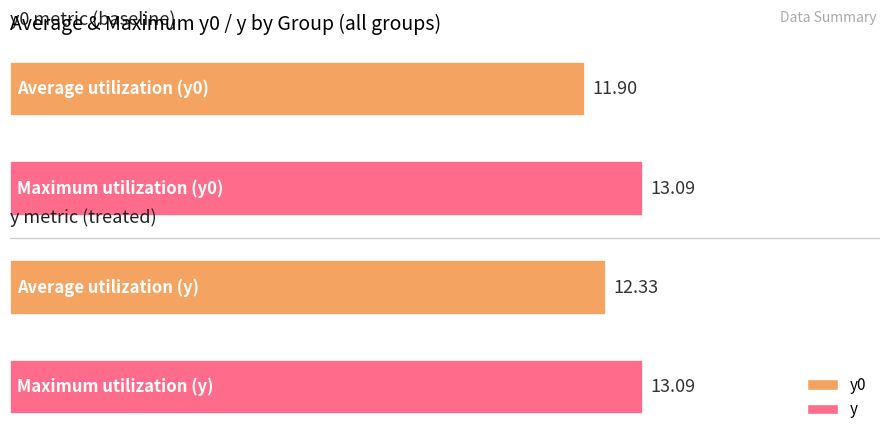

What is the average value?

12.6